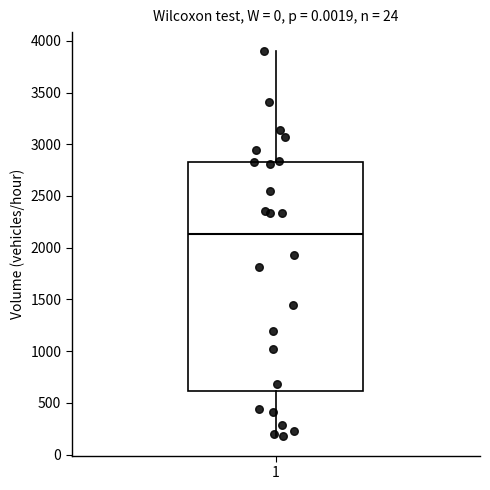

Transcribe this box plot: give where the median line is, the range the box spans, and where the two whiskers end, as read against the y-axis. The values are not printed on the chart, so give them approximately, as read against the axis.

median 2150, box 600 to 2850, whiskers 200 to 3900